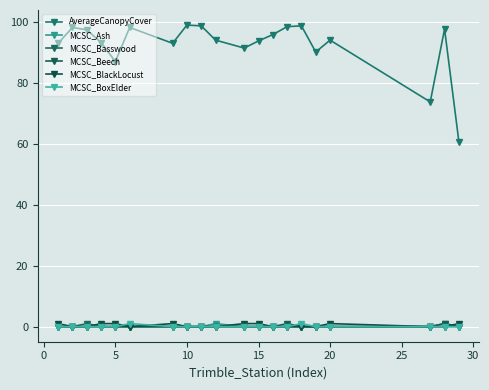

Does the chart have visible grid lines?

Yes